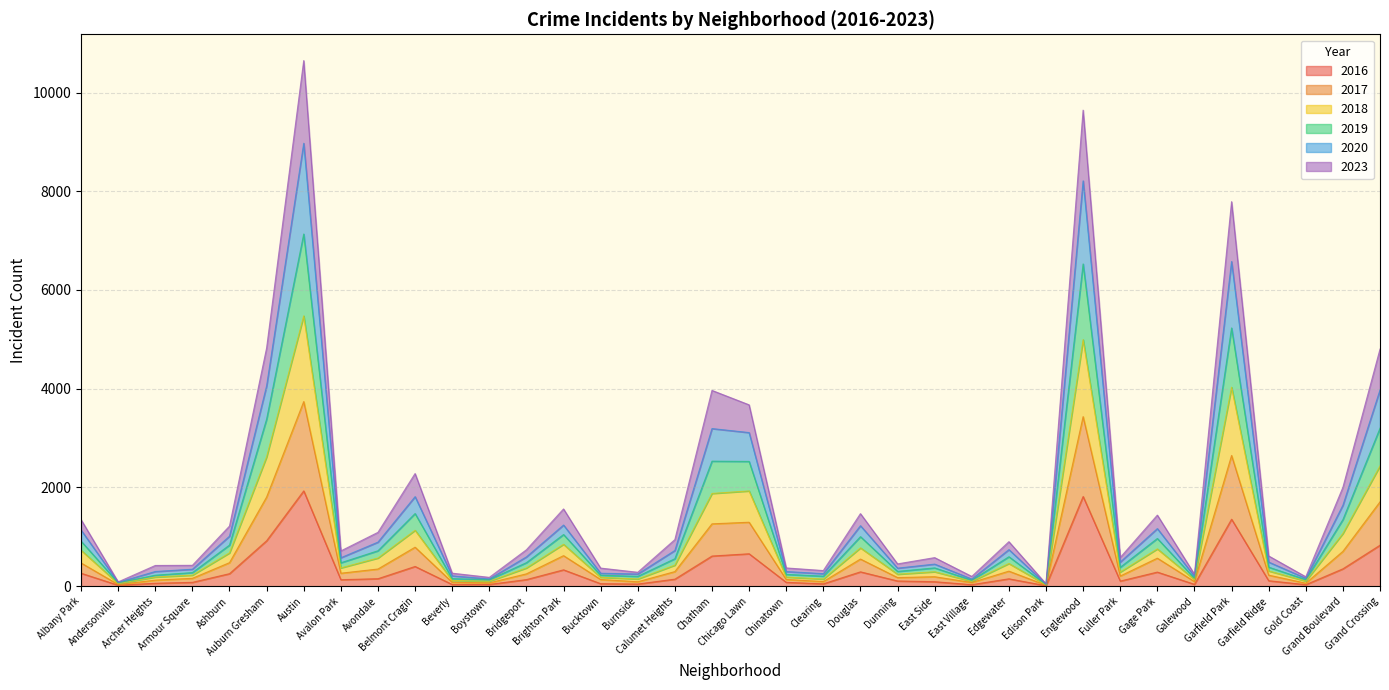

Reading left to right, transcribe all the data shown in this chart.

2017: 471	34	123	160	477	1806	3740	263	348	790	80	68	250	619	136	90	296	1263	1296	137	94	550	175	192	75	305	20	3435	206	568	94	2648	224	61	706	1709
2020: 1138	78	298	344	1014	4059	8972	577	893	1814	210	147	594	1239	263	247	724	3193	3112	297	254	1226	366	448	145	741	41	8211	489	1167	200	6577	489	160	1641	3977
2018: 729	53	186	224	675	2620	5476	371	571	1133	116	101	370	849	181	146	427	1879	1930	185	145	777	243	293	98	460	28	4995	287	756	134	4031	309	104	1068	2437
2023: 1349	87	420	423	1218	4825	10647	715	1091	2282	264	179	738	1565	367	282	944	3966	3674	370	317	1470	452	579	198	902	49	9643	582	1440	243	7789	613	191	2003	4803
2019: 913	70	223	276	833	3385	7134	475	718	1472	154	133	477	1047	223	200	557	2533	2528	240	204	1004	300	371	122	597	36	6528	383	967	161	5231	386	133	1350	3201
2016: 263	20	60	78	254	921	1931	132	152	400	35	36	134	332	51	44	143	611	657	79	48	291	106	91	31	150	10	1817	104	286	38	1357	111	31	352	831